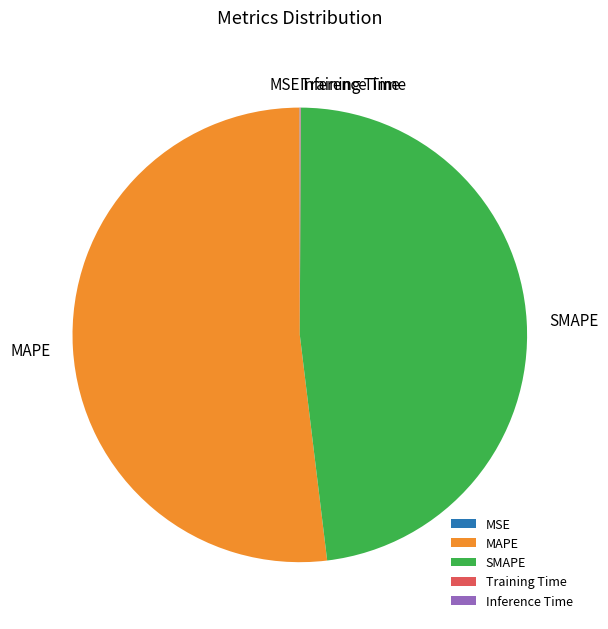

True or false: MAPE accounts for 52% of the total.

True